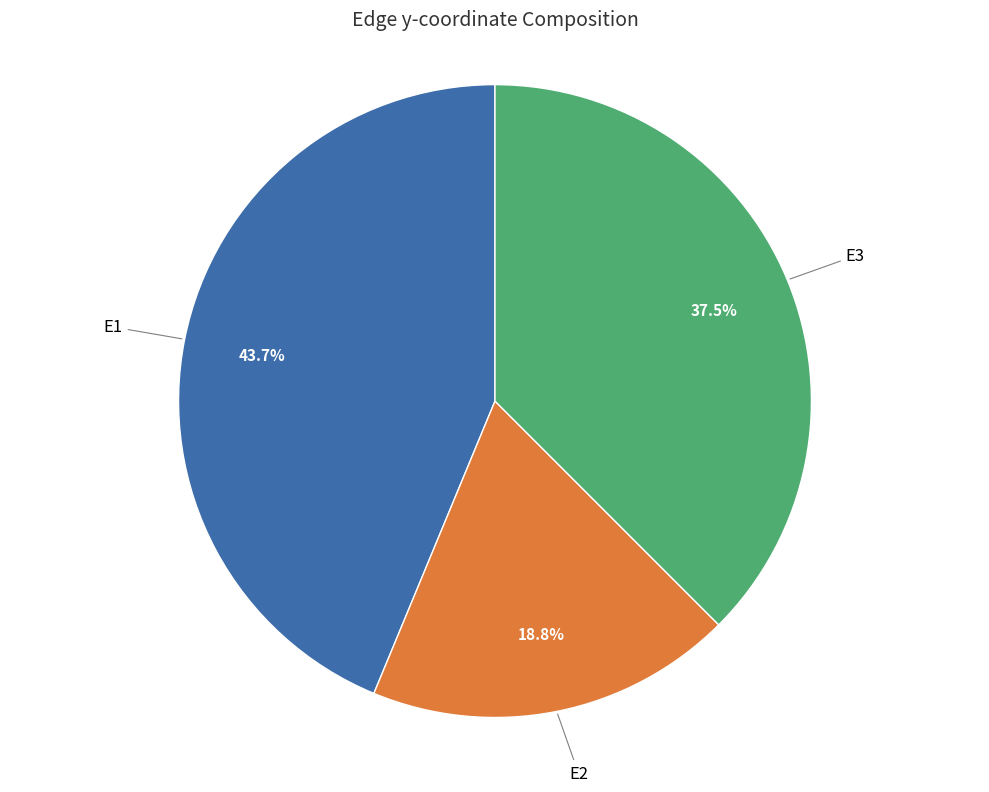

Does any single category account for the majority?

No